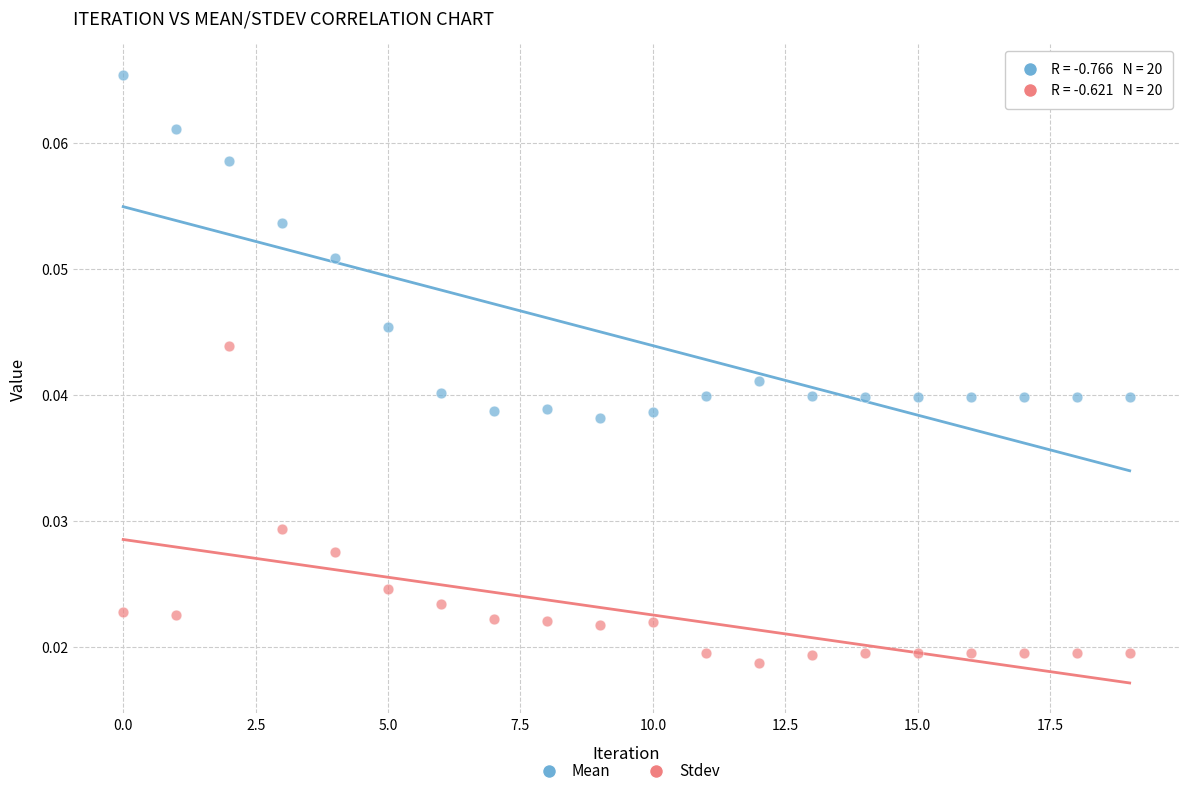

Which series reaches the maximum Y coordinate?

Mean